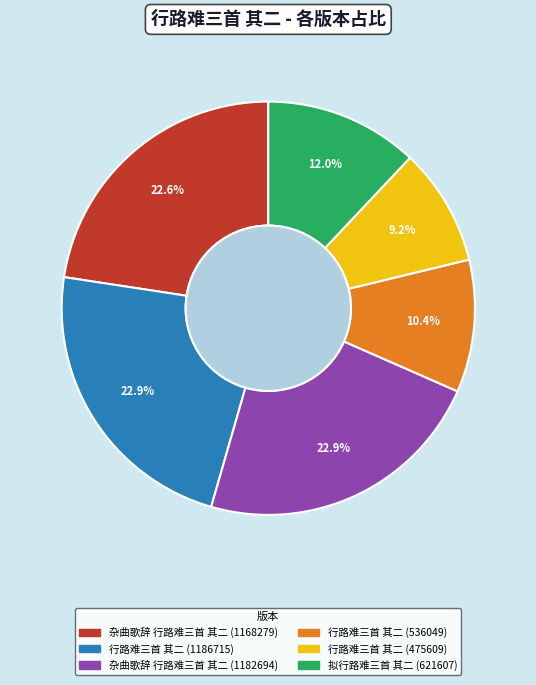

Approximately how many times larger is the value at 行路难三首 其二 (536049) compared to 杂曲歌辞 行路难三首 其二 (1182694)?

0.5